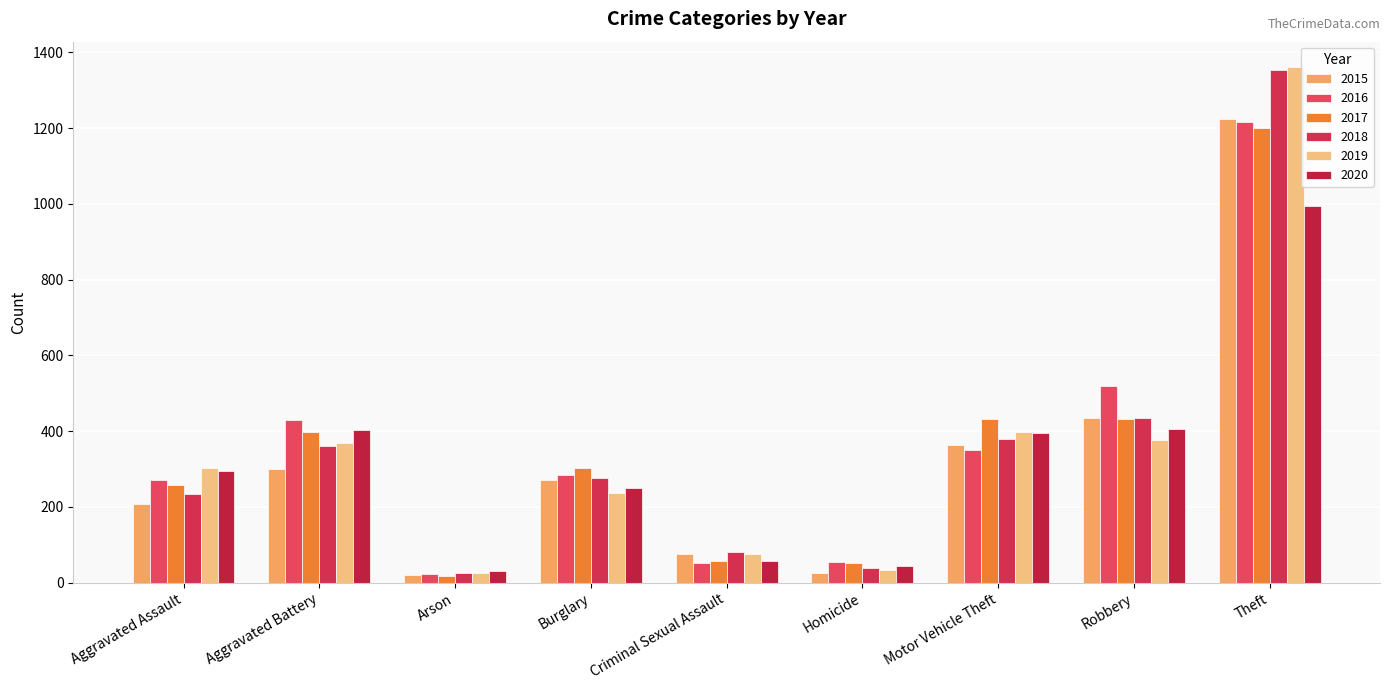

Reading left to right, transcribe all the data shown in this chart.

2015: 207	301	21	271	75	25	363	434	1223
2016: 270	429	22	283	53	55	350	519	1215
2017: 259	397	17	303	56	52	432	431	1199
2018: 233	361	25	276	80	39	379	434	1352
2019: 303	370	25	238	75	34	398	377	1360
2020: 295	403	30	251	57	45	395	407	993